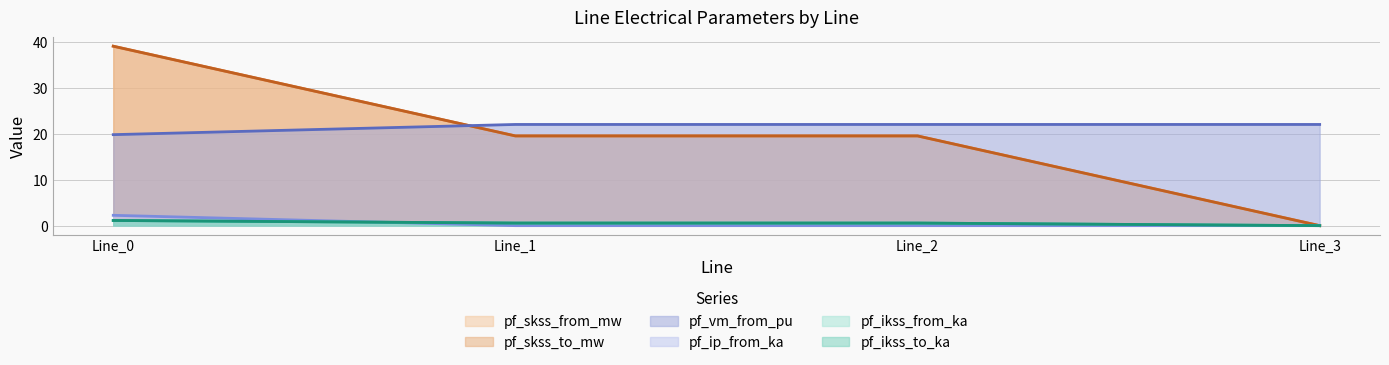

Between Line_1 and Line_2, which series saw the biggest shift?

pf_ikss_from_ka